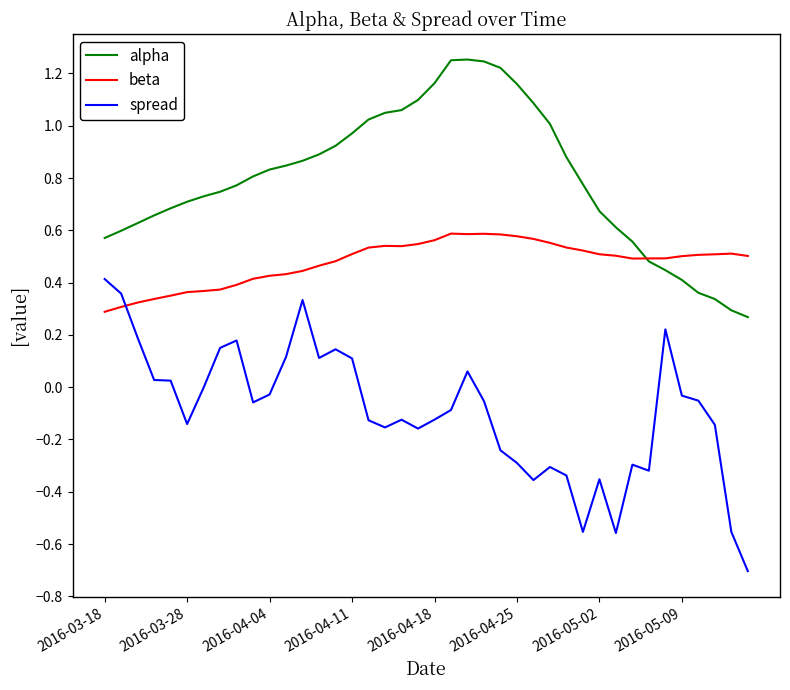

True or false: alpha and spread cross at least once.

False